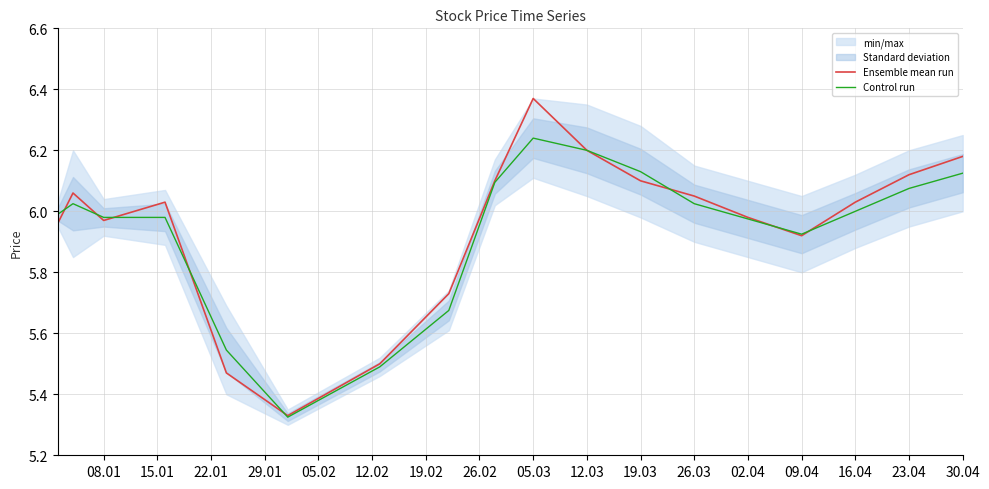

True or false: Ensemble mean run has a value of 3.3 at 30.04.

False